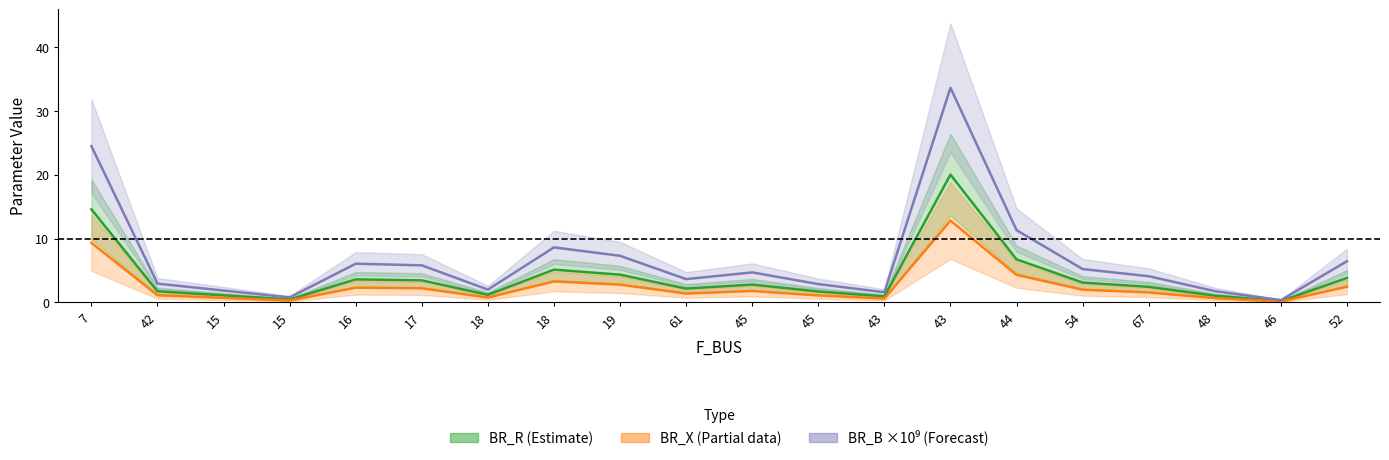

What is the maximum value shown in the chart?

33.7